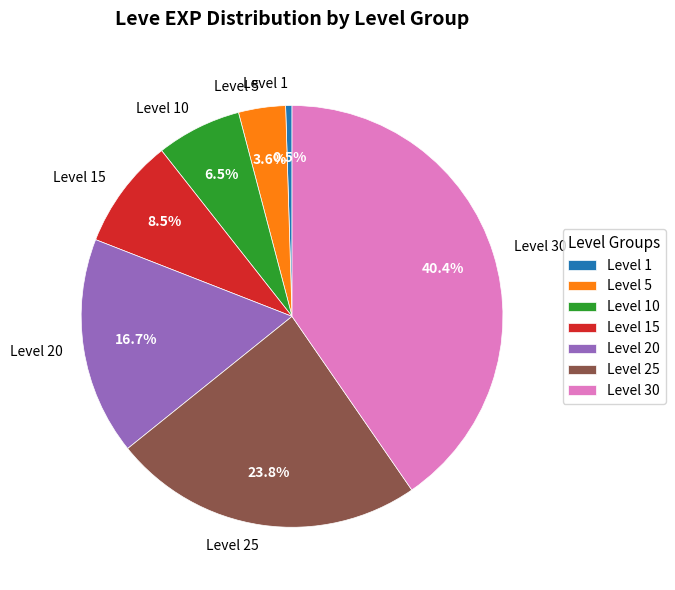

How many slices are in this pie chart?

7